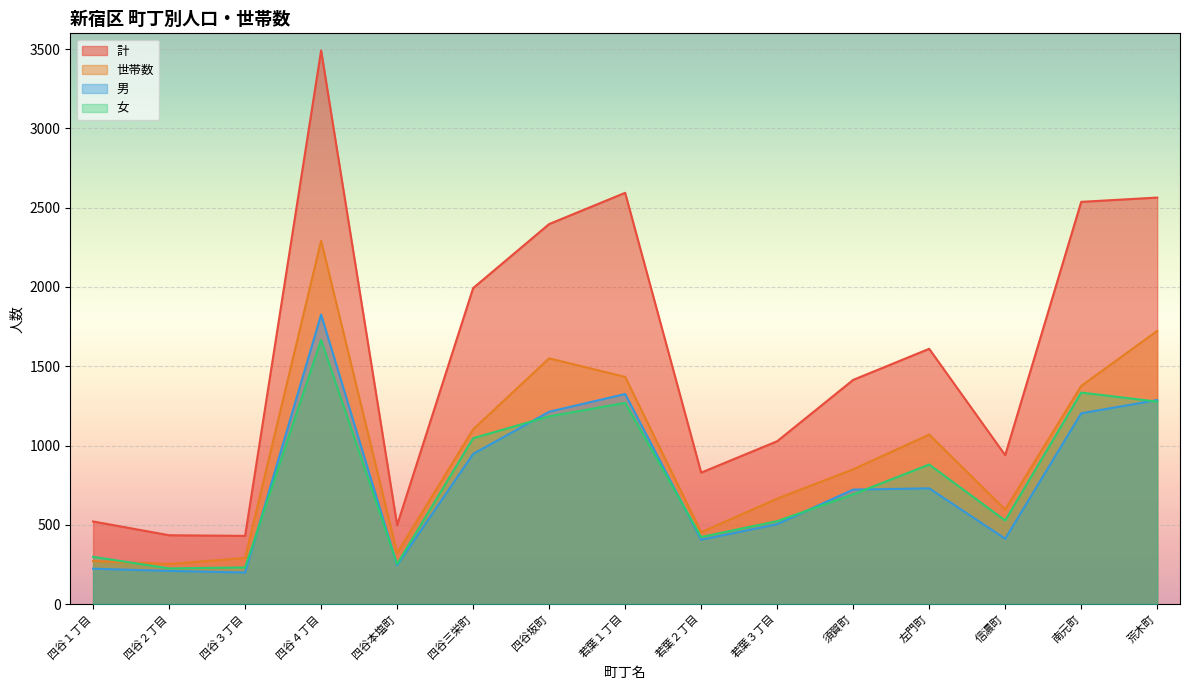

Which series changed the most between 若葉１丁目 and 若葉２丁目?

計